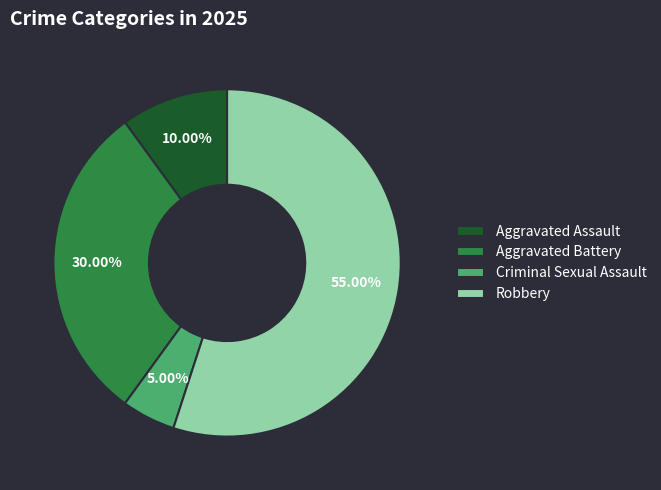

Rank the categories by value from highest to lowest.

Robbery, Aggravated Battery, Aggravated Assault, Criminal Sexual Assault